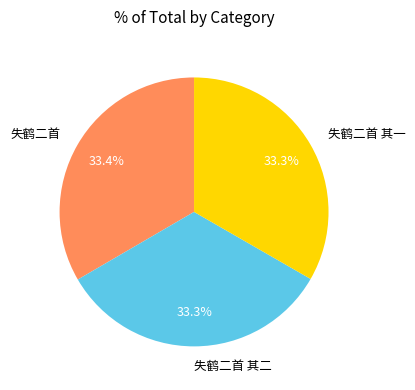

To the nearest percent, what percentage of the pie is 失鹤二首?

33%